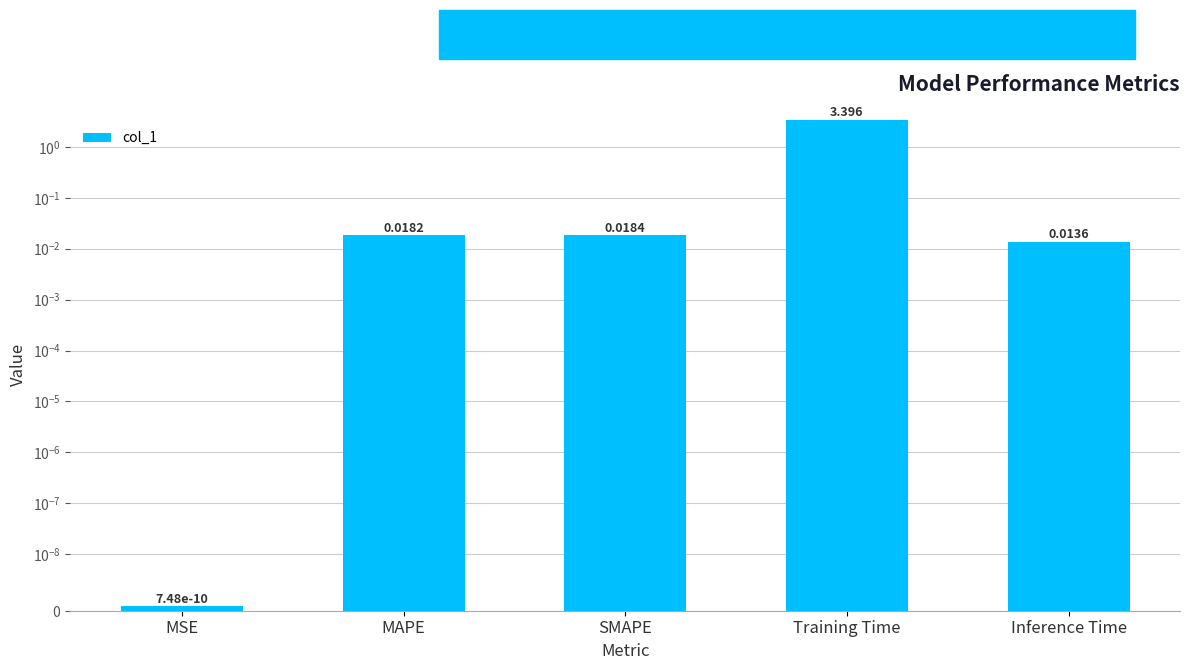

Rank the categories by value from highest to lowest.

Training Time, SMAPE, MAPE, Inference Time, MSE